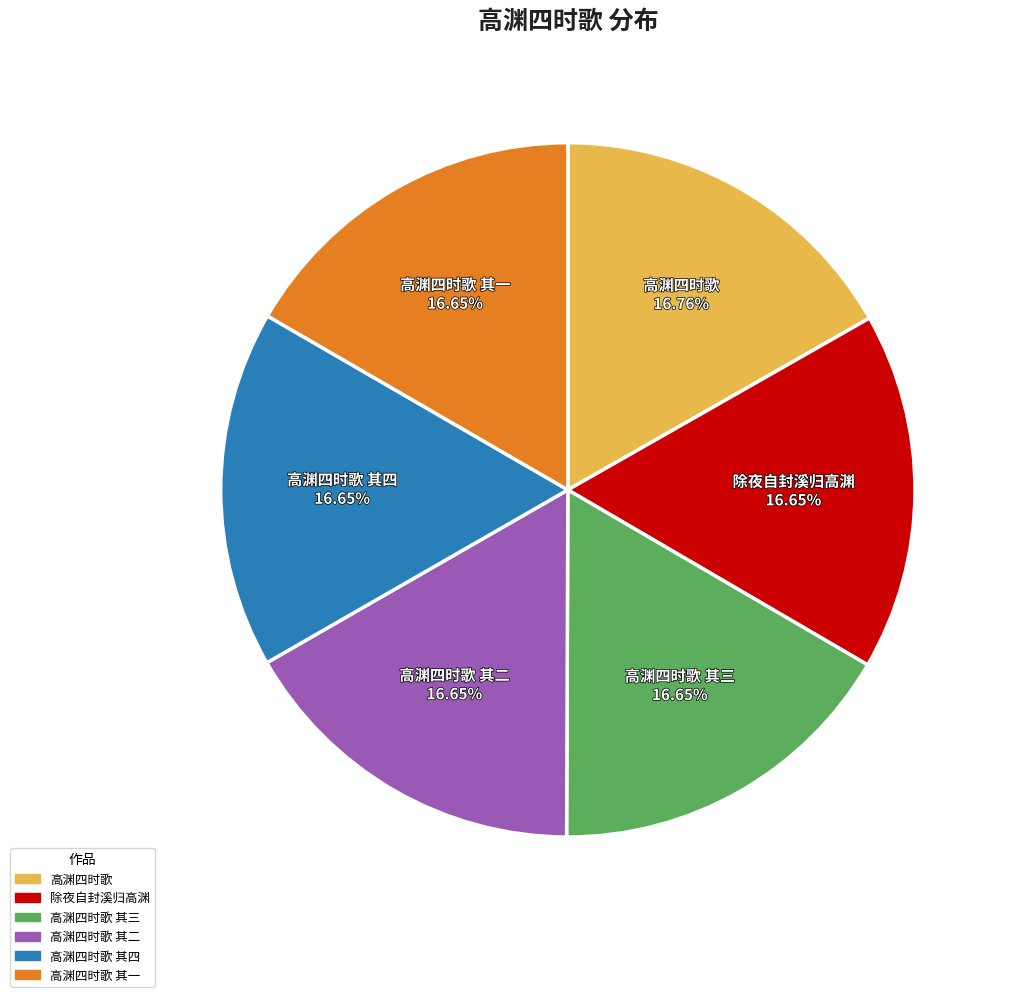

Approximately how many times larger is the value at 高渊四时歌 其一 compared to 高渊四时歌 其二?

1.0